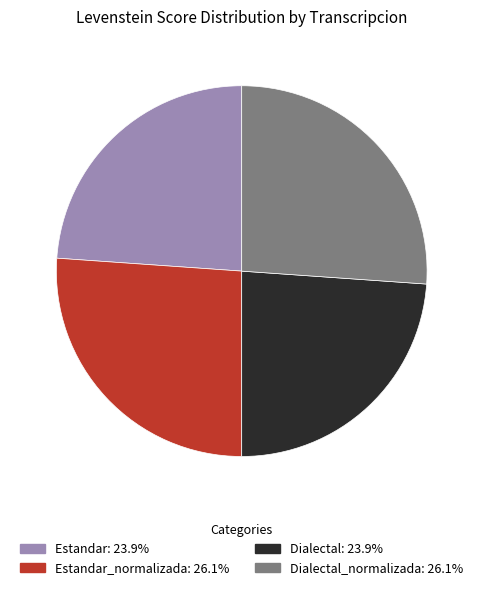

Is there a majority slice in this chart?

No